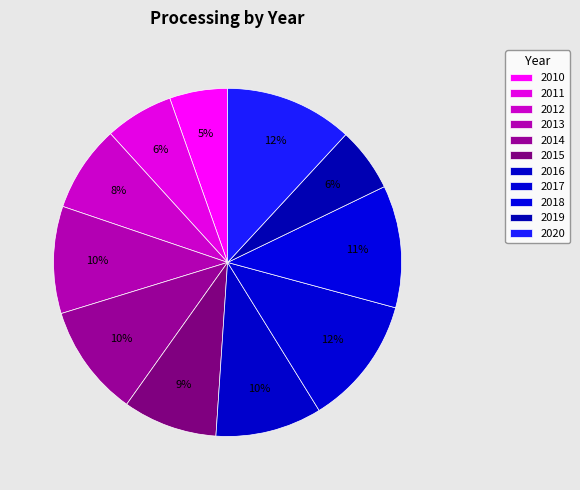

Which slice is the largest?

2017